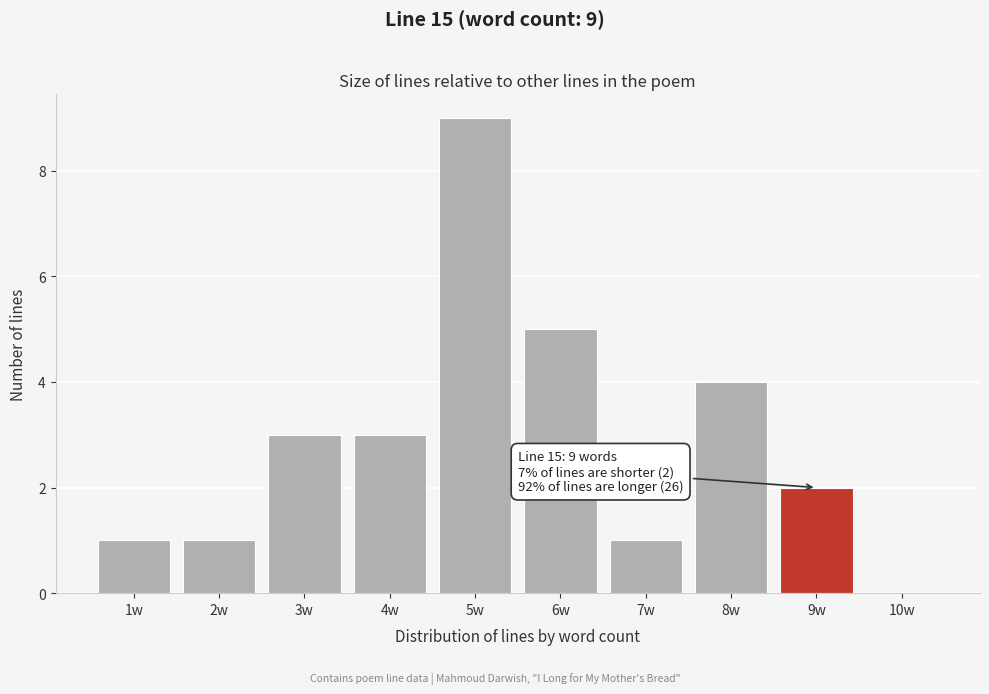

Reading left to right, list all the values displayed in this chart.

1w=1	2w=1	3w=3	4w=3	5w=9	6w=5	7w=1	8w=4	9w=2	10w=0